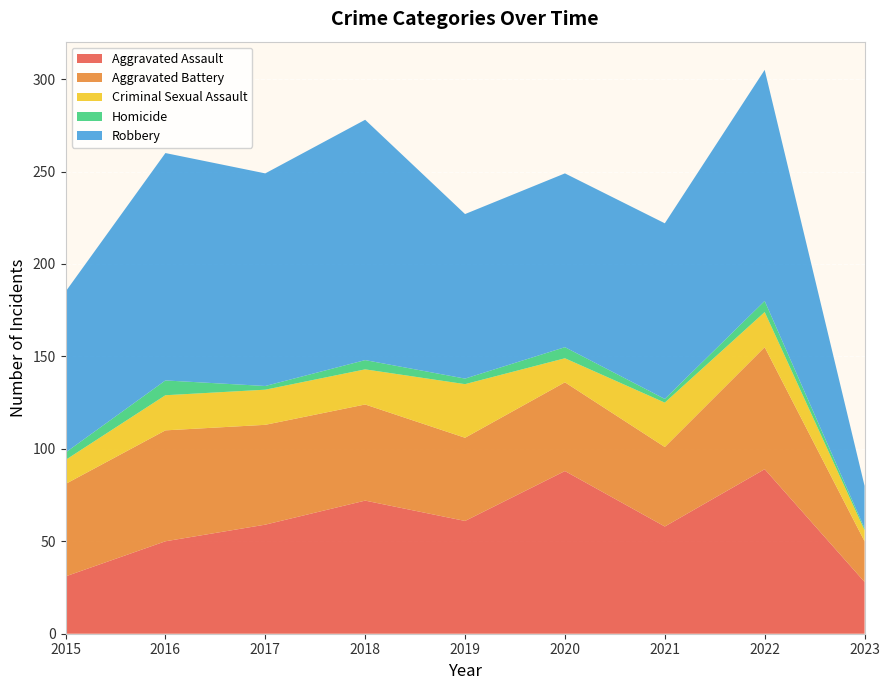

Reading left to right, transcribe all the data shown in this chart.

Aggravated Assault: 31	50	59	72	61	88	58	89	28
Aggravated Battery: 50	60	54	52	45	48	43	66	22
Criminal Sexual Assault: 13	19	19	19	29	13	24	19	6
Homicide: 4	8	2	5	3	6	2	6	1
Robbery: 87	123	115	130	89	94	95	125	23